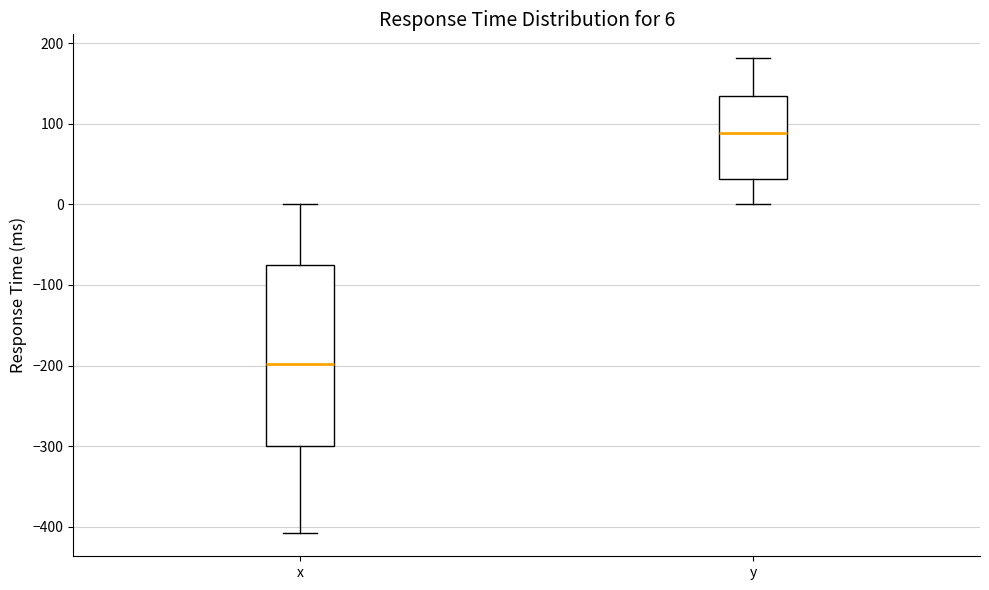

Which box's median line is the highest?

y